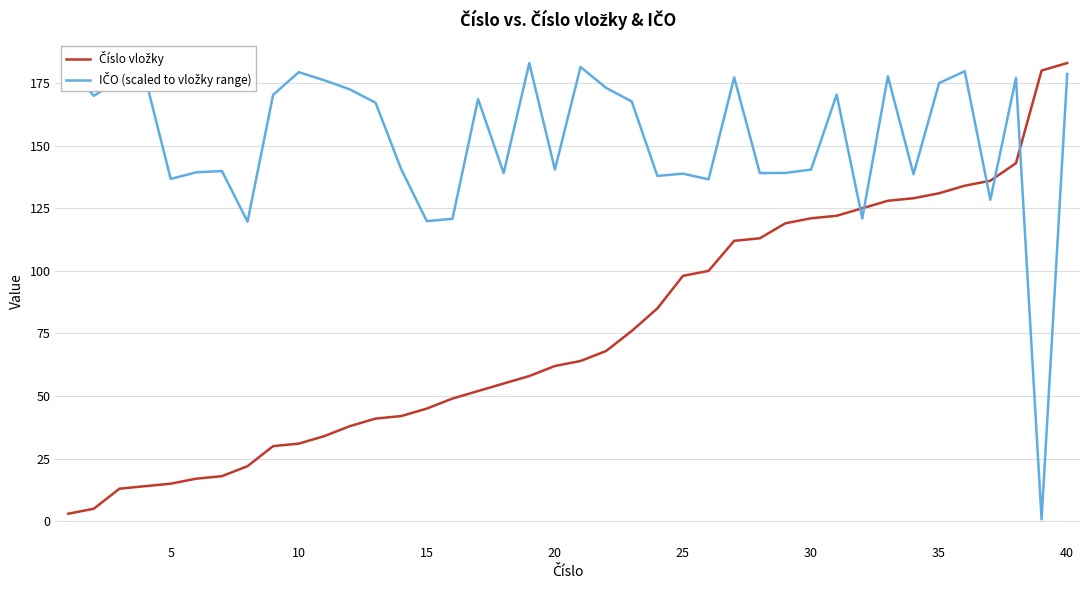

What is the maximum value shown in the chart?

183.0